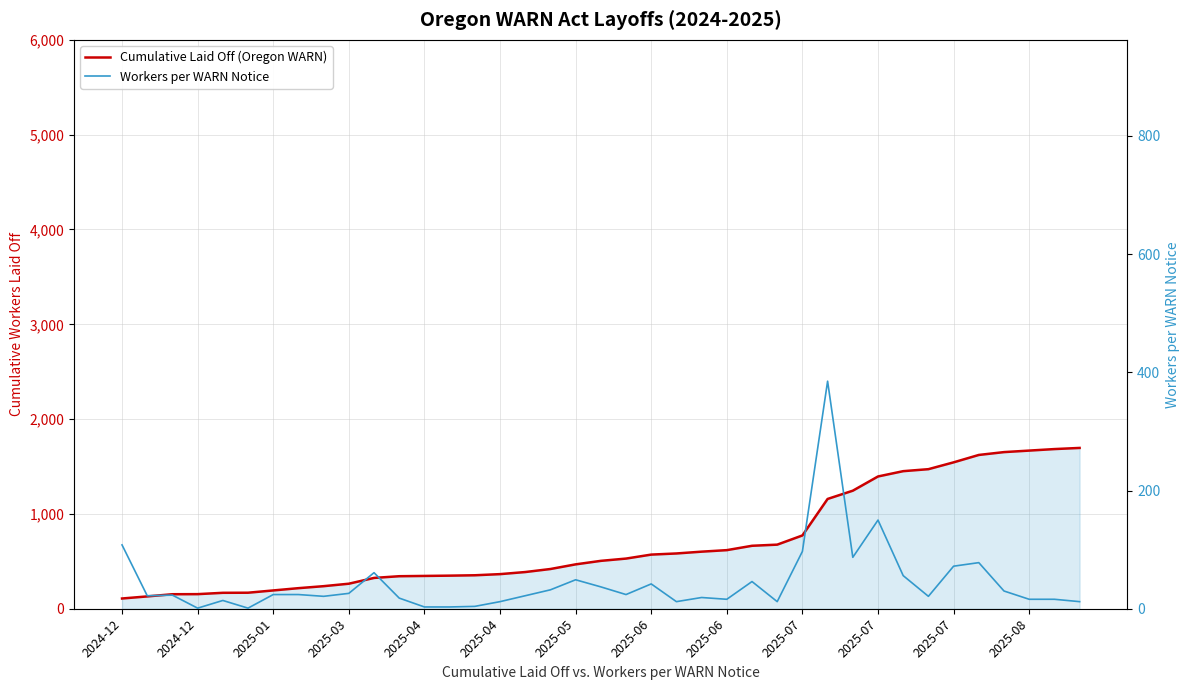

How many data points in Cumulative Laid Off (Oregon WARN) are less than 505?

19